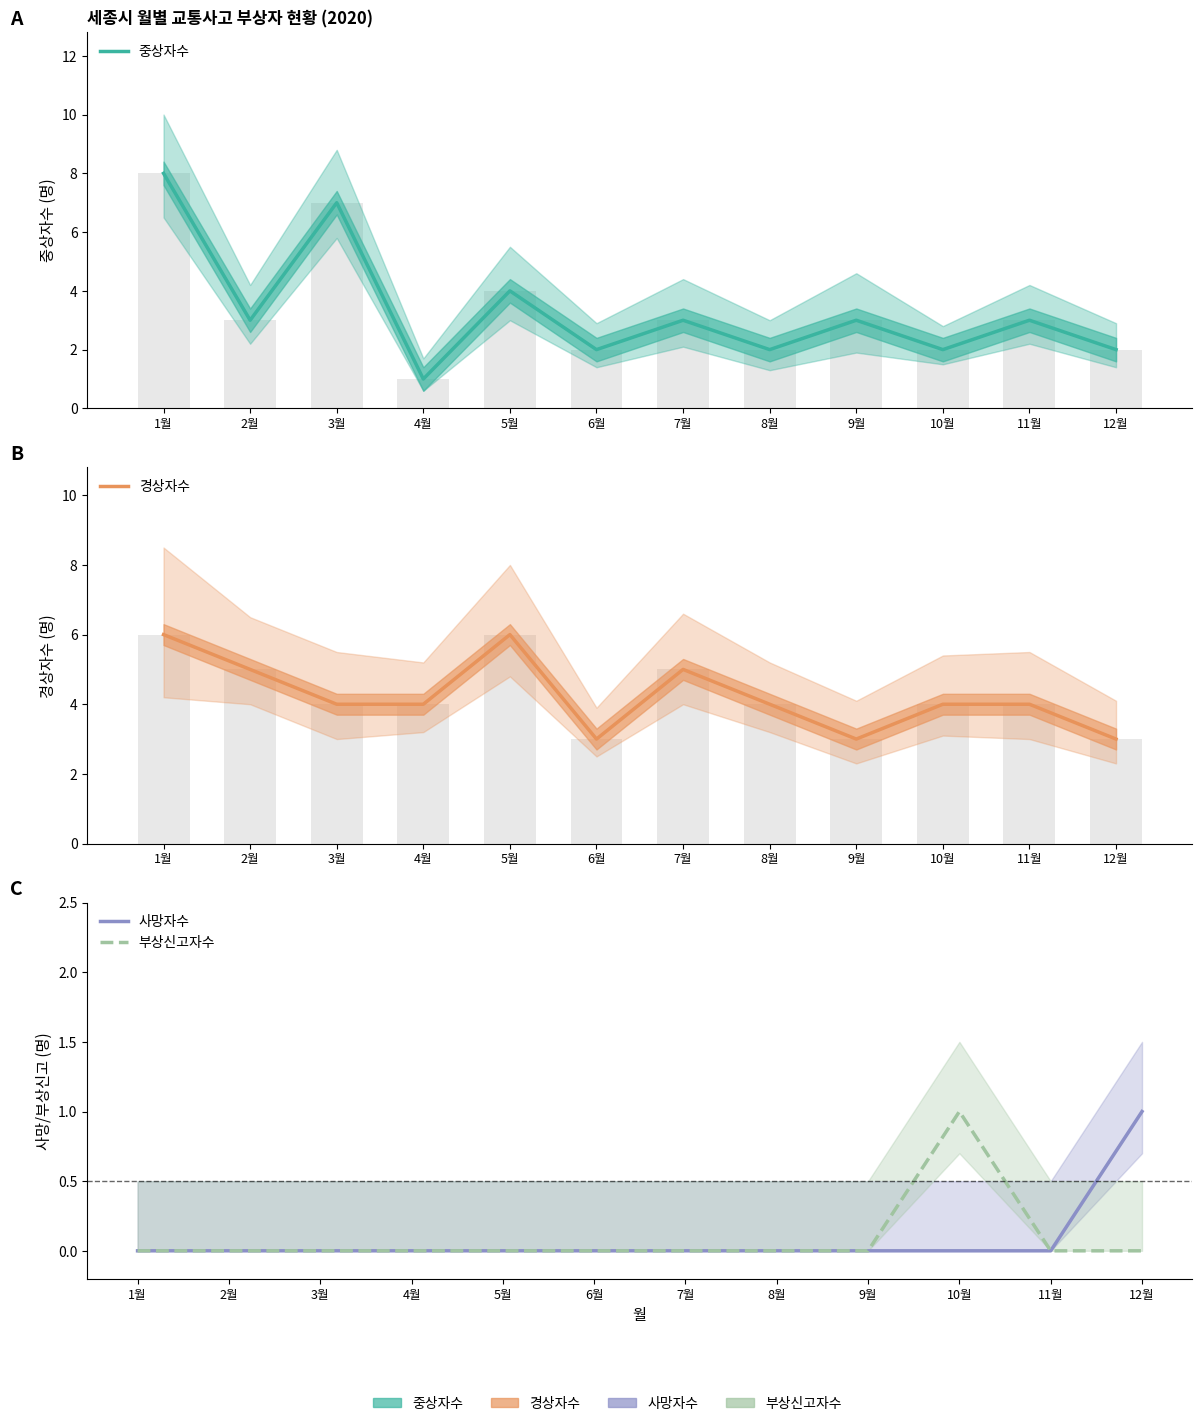

Rank the categories by 부상신고자수 value from lowest to highest.

1월, 2월, 3월, 4월, 5월, 6월, 7월, 8월, 9월, 11월, 12월, 10월